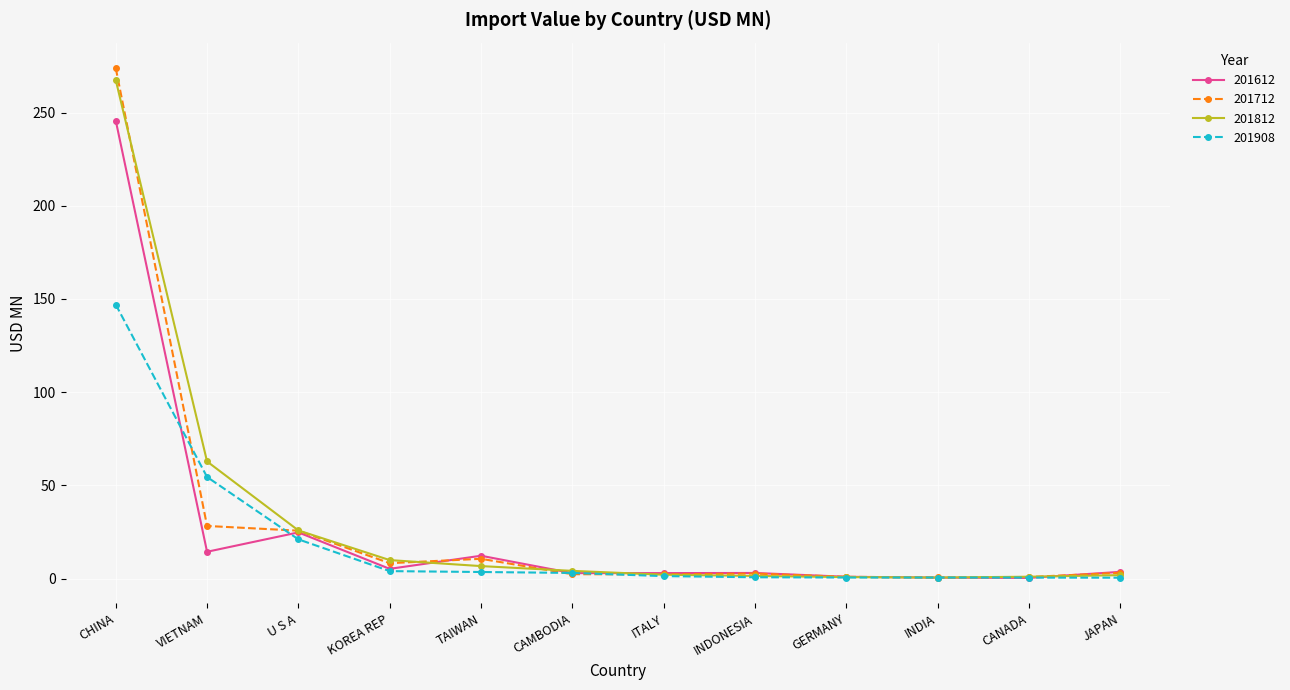

Which series has the largest range (max minus min)?

201712